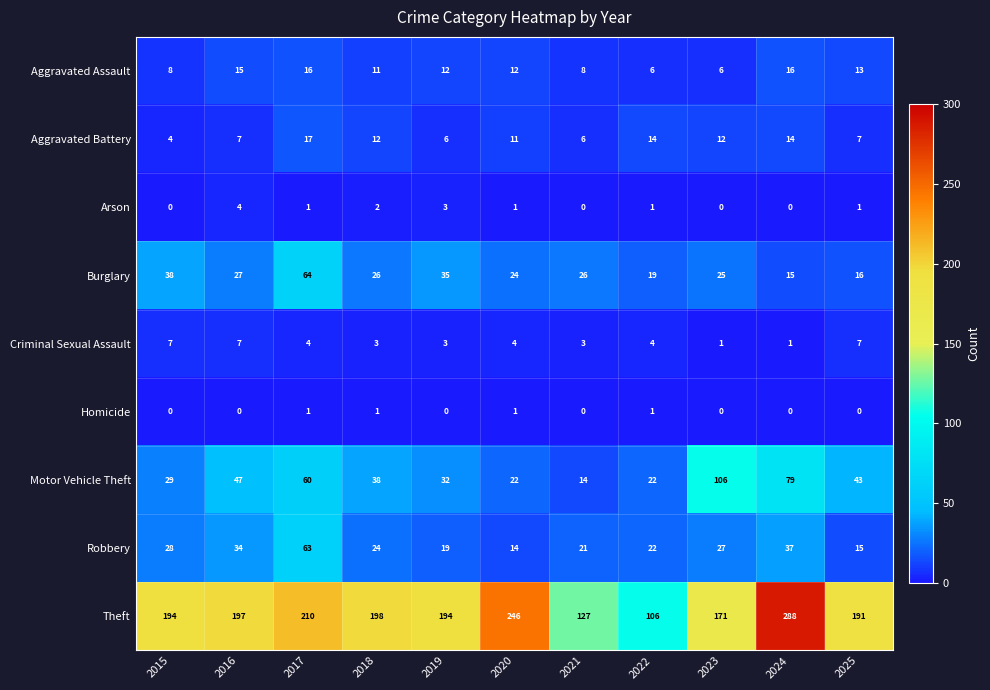

At which category is the sum across all series the highest?

2024